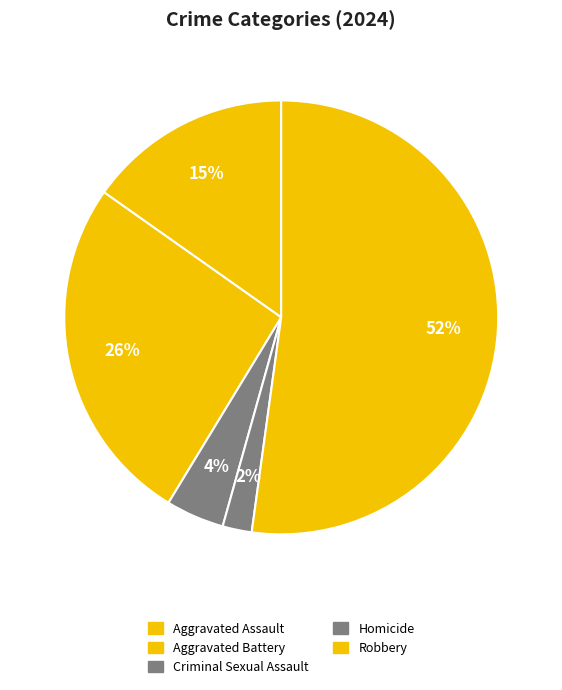

What is the change in value from Criminal Sexual Assault to Robbery?

+22